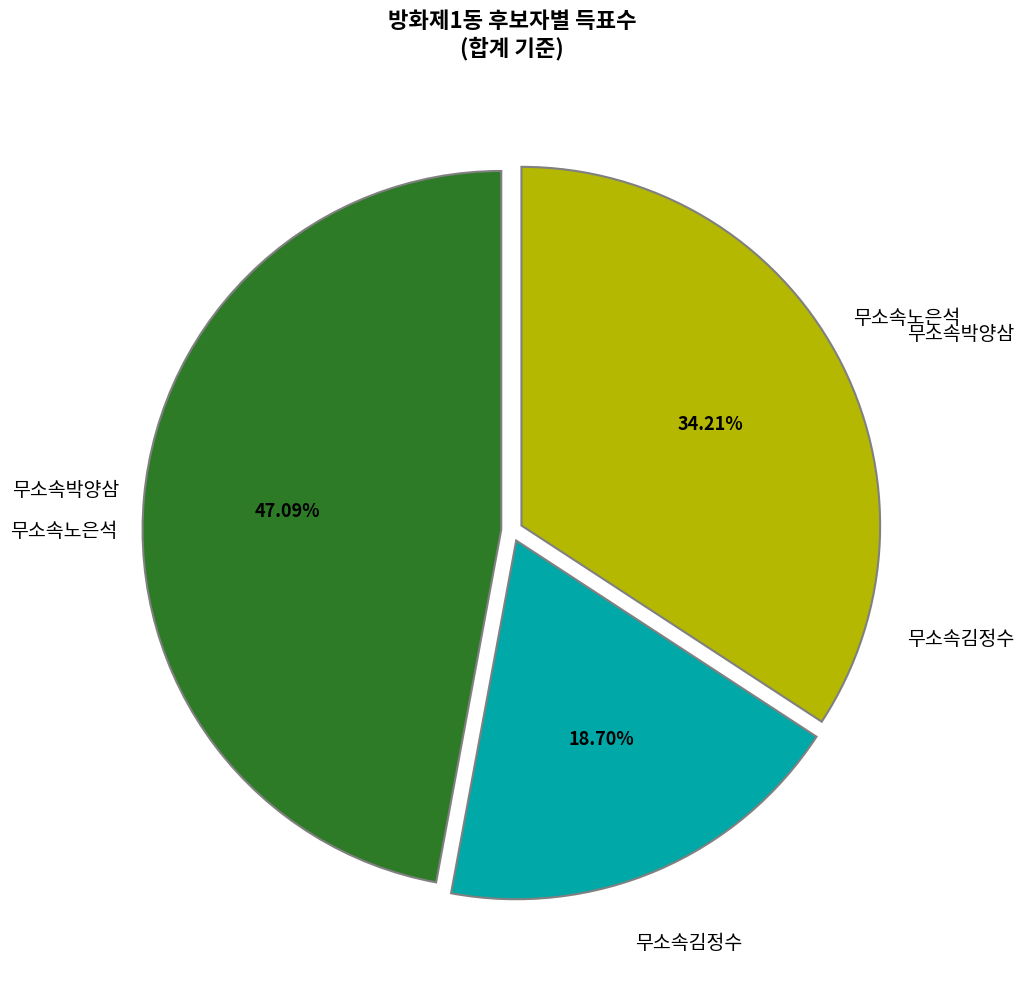

Between 무소속김정수 and 무소속노은석, which is larger?

무소속노은석